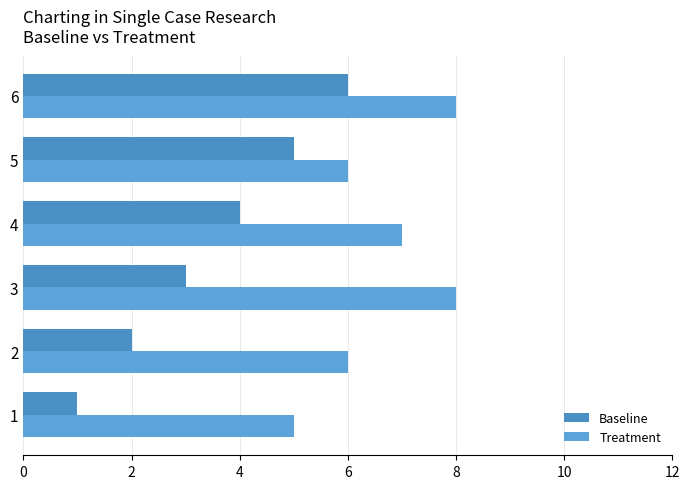

What is the difference between the second highest and second lowest values in the Baseline series?

3